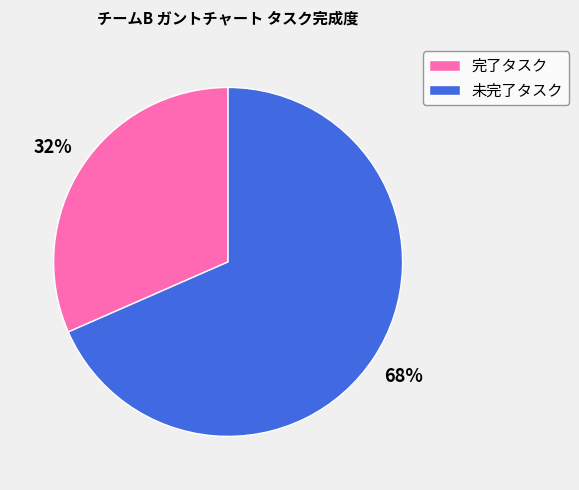

Which category has the smallest portion of the pie?

完了タスク